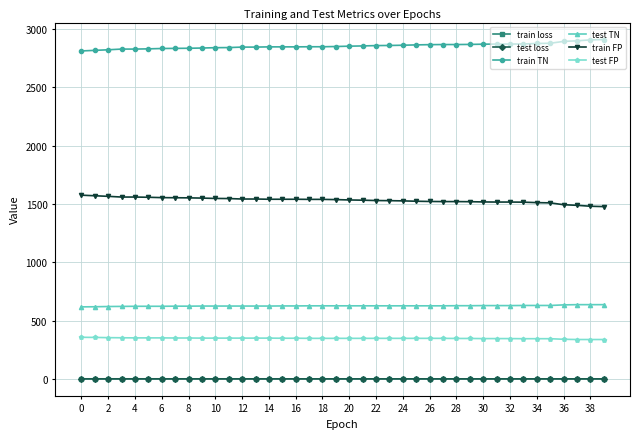

Does the chart have visible grid lines?

Yes